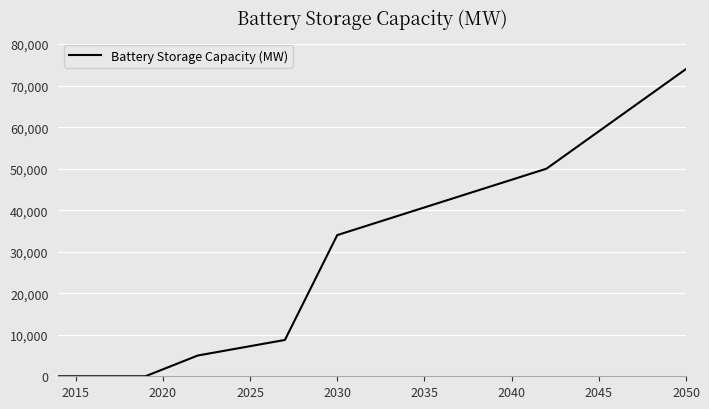

Is this an area chart (filled region under the line)?

No